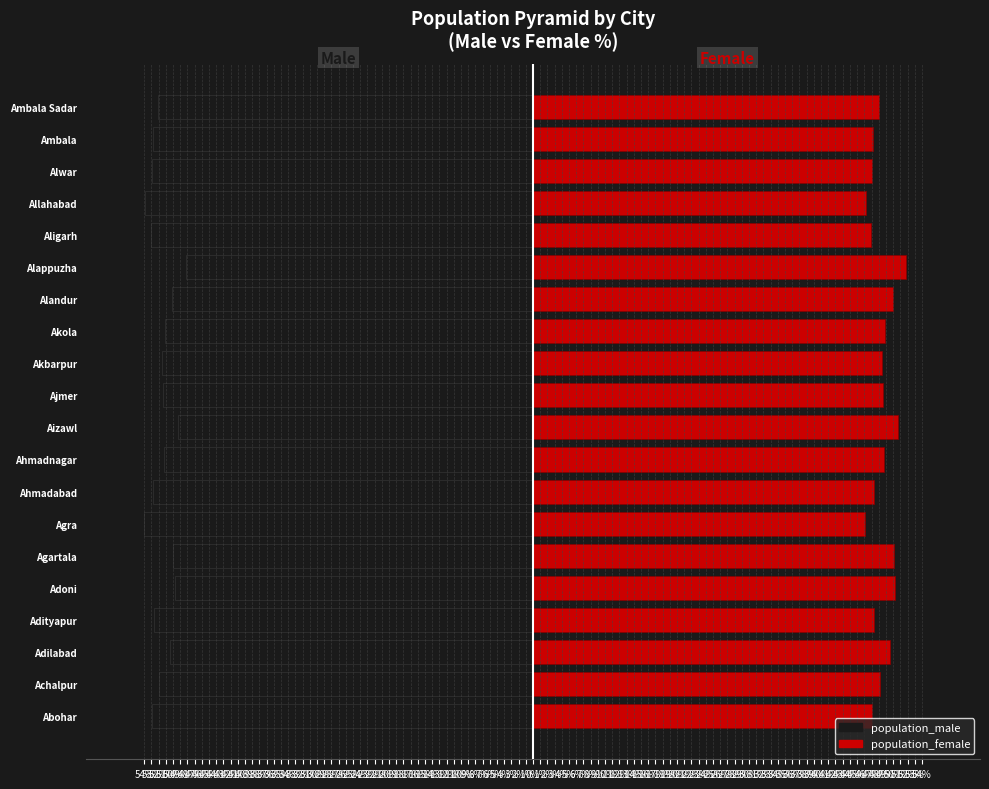

Which series has the largest range (max minus min)?

population_male